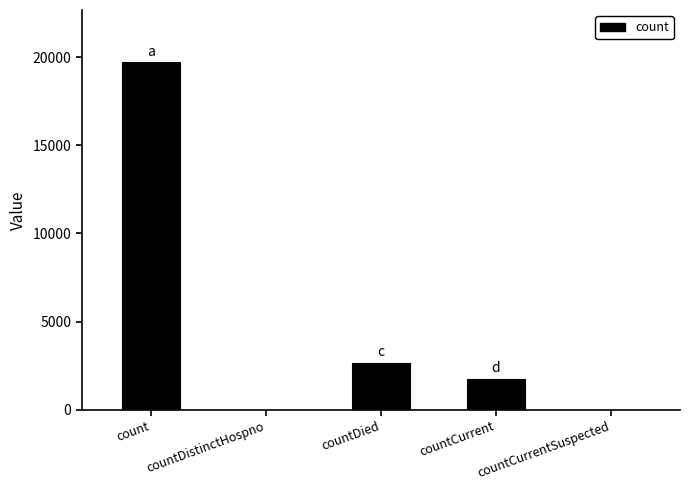

Reading left to right, extract all data points from this chart.

19720	0	2662	1753	0